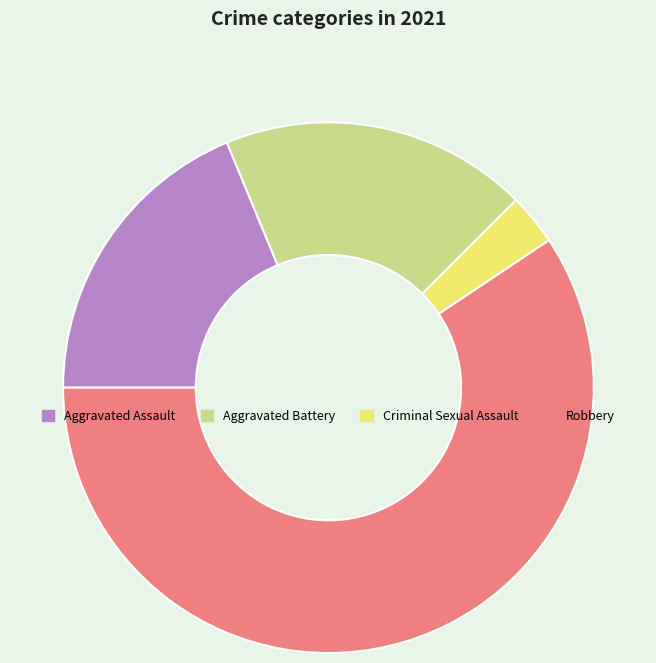

What is the majority slice?

Robbery